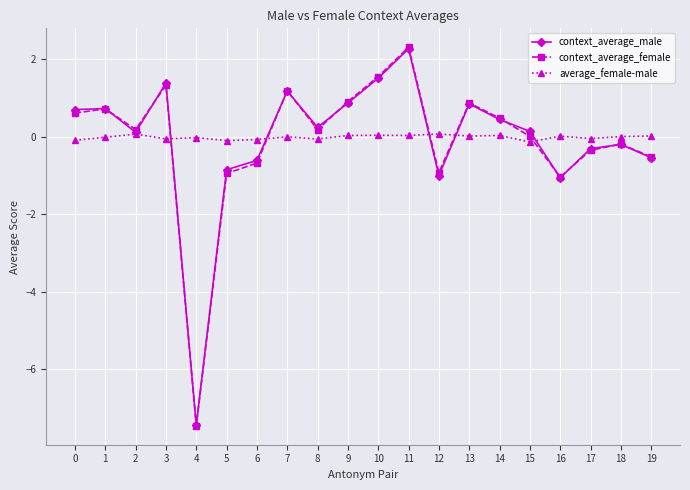

What are all the series names shown in the legend?

context_average_male, context_average_female, average_female-male